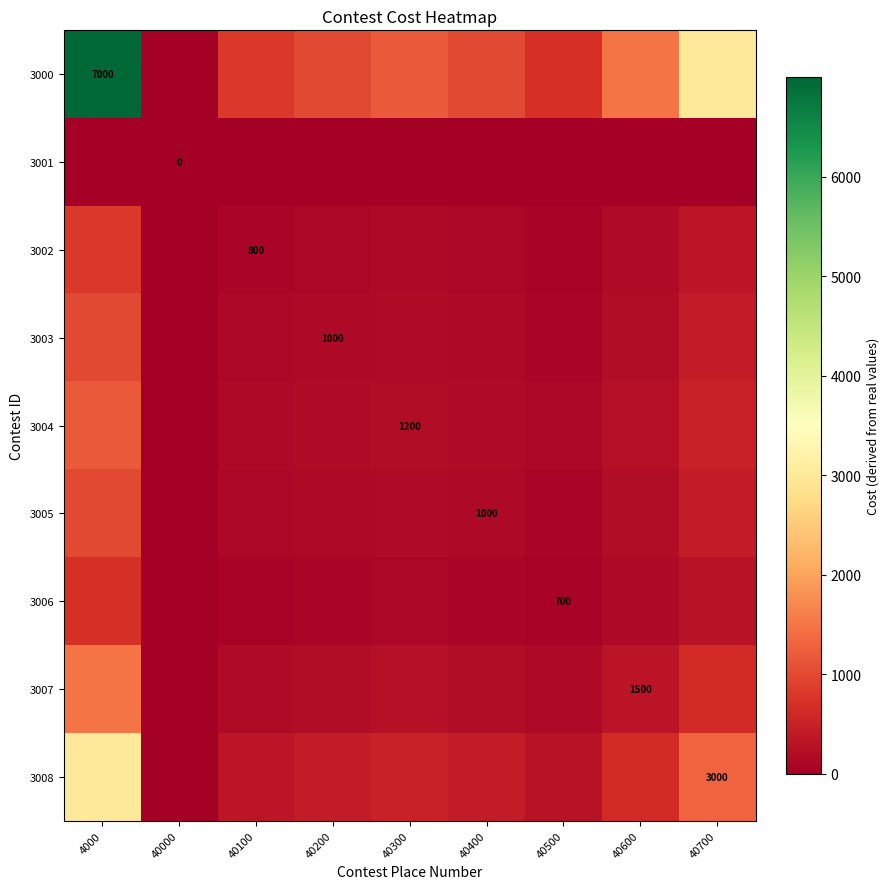

What is the approximate value of 3003 at 40400?

142.8